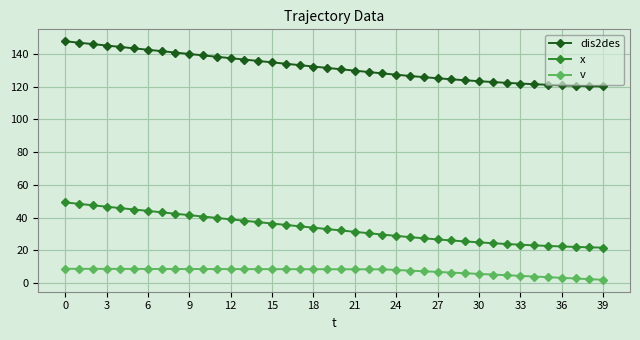

What is the minimum value shown in the chart?

2.0